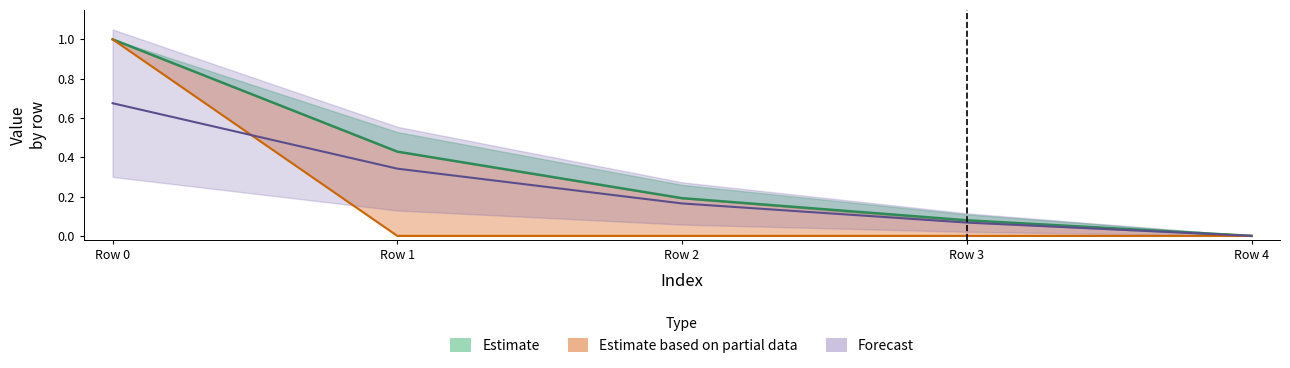

Between Row 3 and Row 4, which is larger?

Row 3